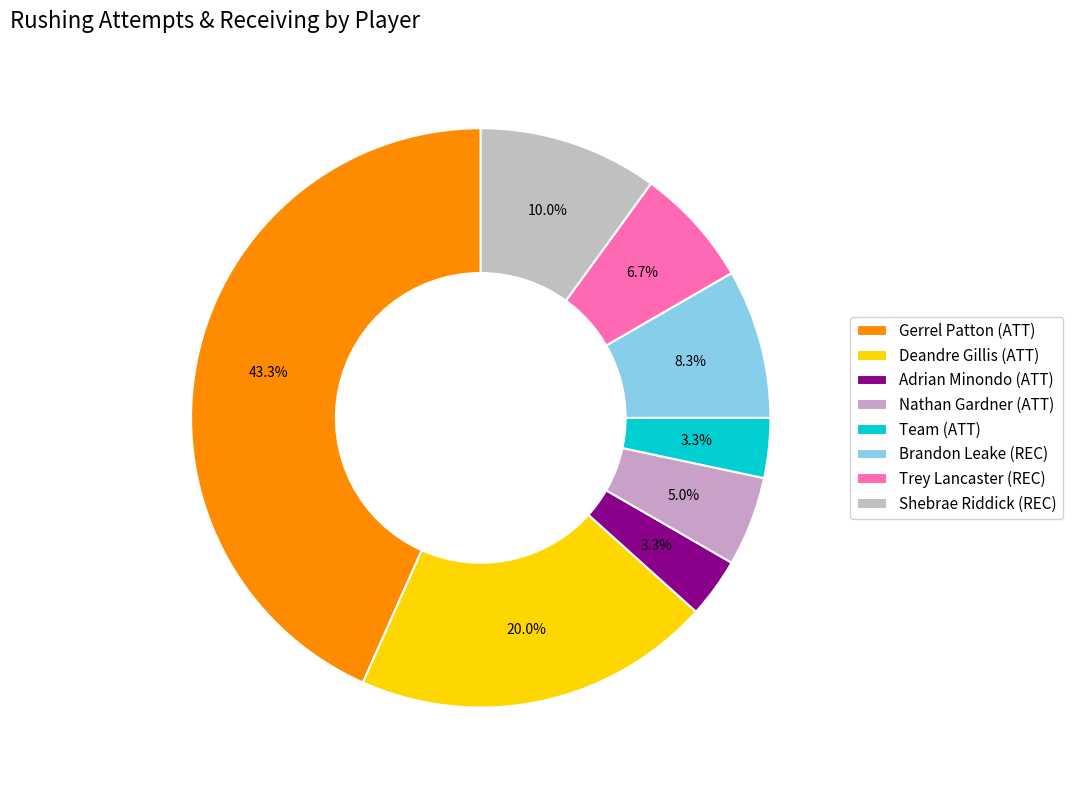

Does Team (ATT) represent more than half of the total?

No